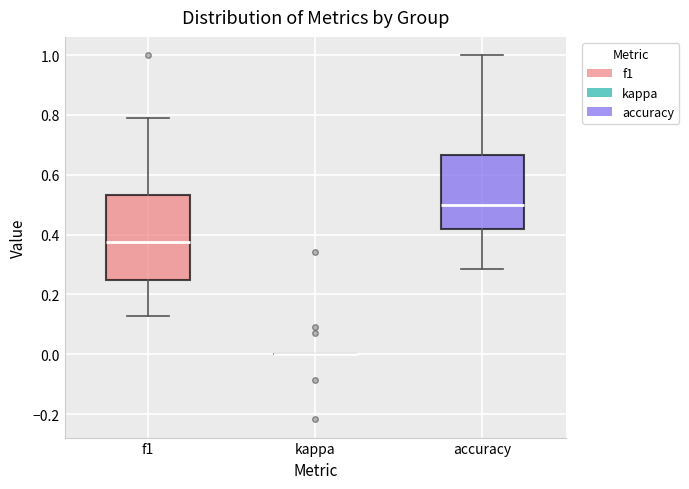

Reading left to right, transcribe this box plot: for each box, give where its median line is, the range the box spans, and where its two whiskers end, as read against the y-axis. The values are not printed on the chart, so give them approximately, as read against the axis.

f1: median 0.38, box 0.24 to 0.54, whiskers 0.12 to 0.80
kappa: box collapsed to a line at 0.00, whiskers 0.00 to 0.00
accuracy: median 0.50, box 0.42 to 0.66, whiskers 0.28 to 1.00